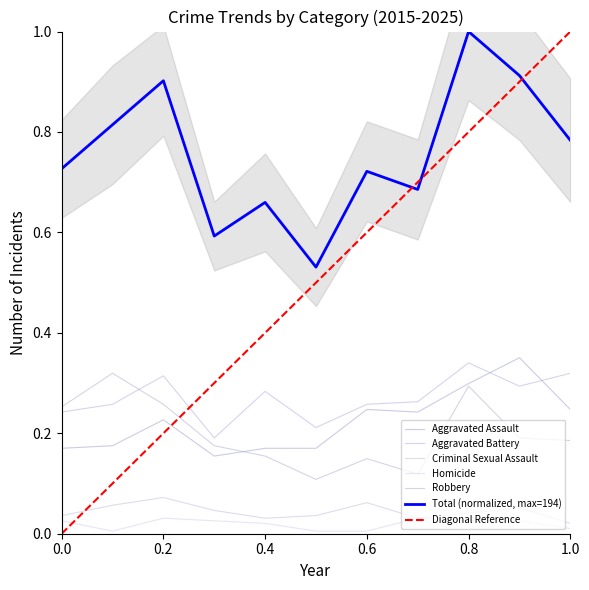

Which has a higher value, 0.8 or 0.2?

0.8